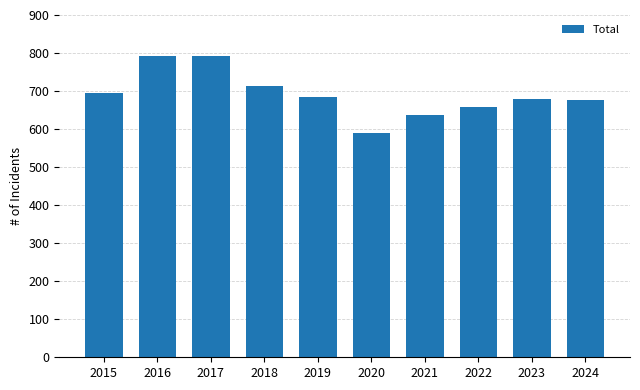

Read the value at 2016.

793